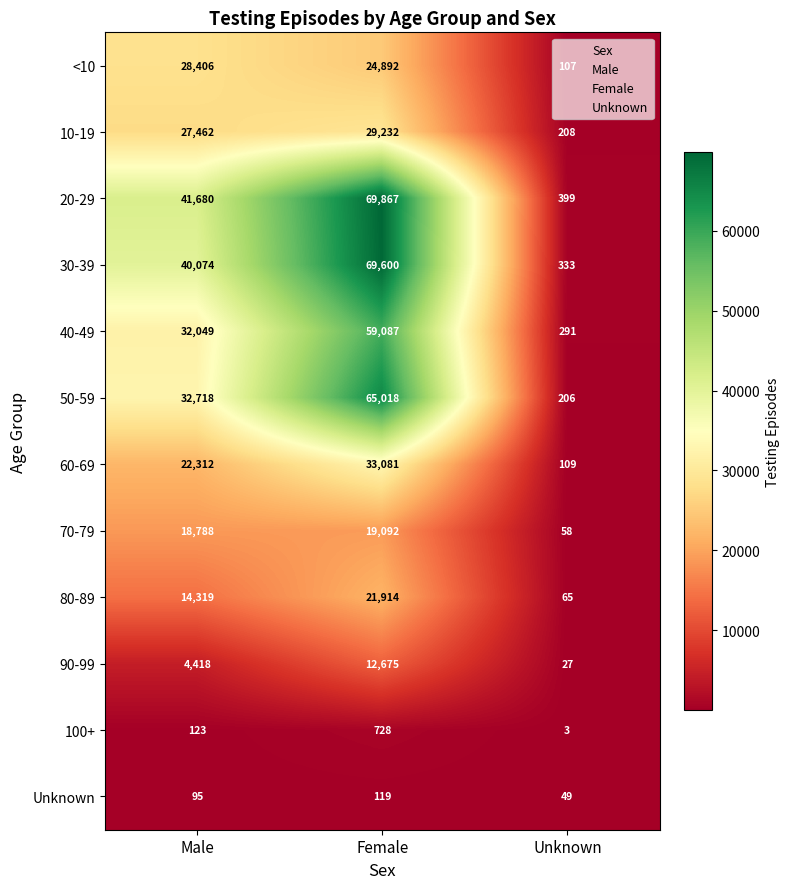

What is the difference between the highest and lowest values at Unknown?

396